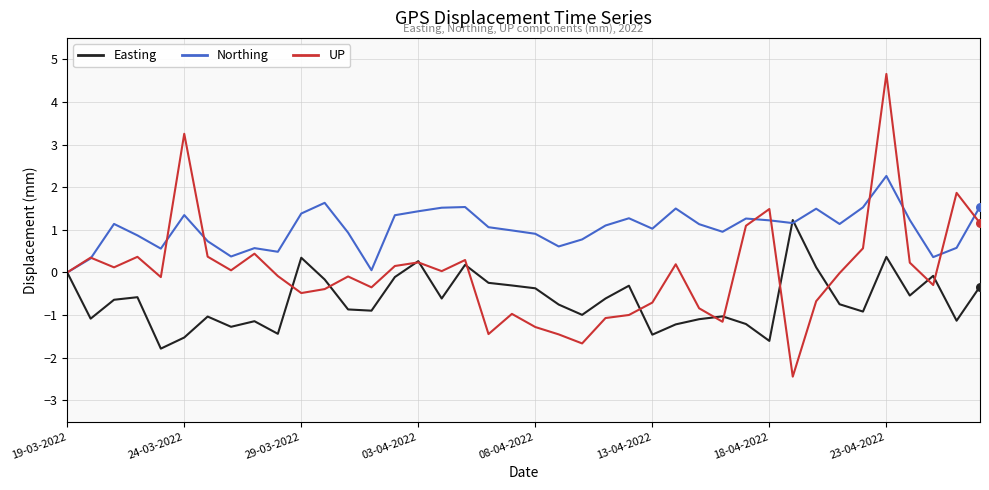

List the series in order of their peak value, highest first.

UP, Northing, Easting